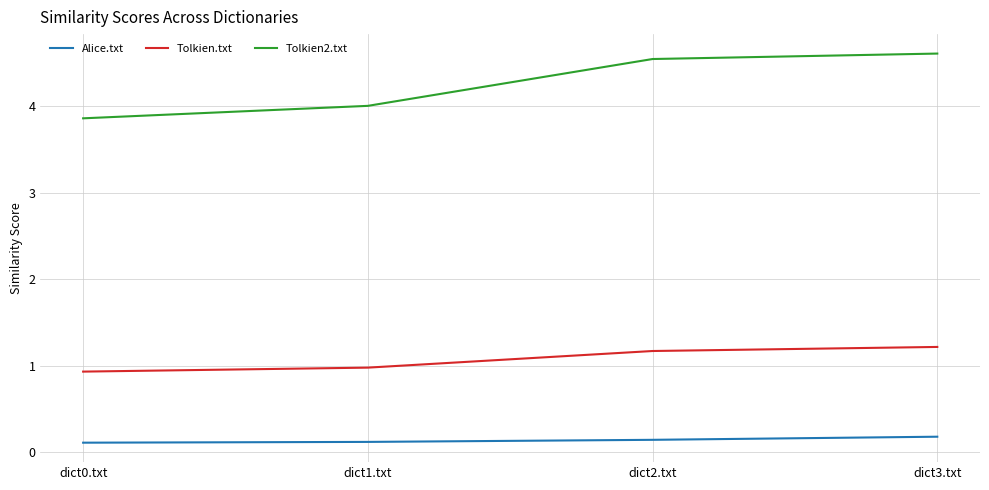

The value of Tolkien2.txt at dict3.txt is 7.9. True or false?

False